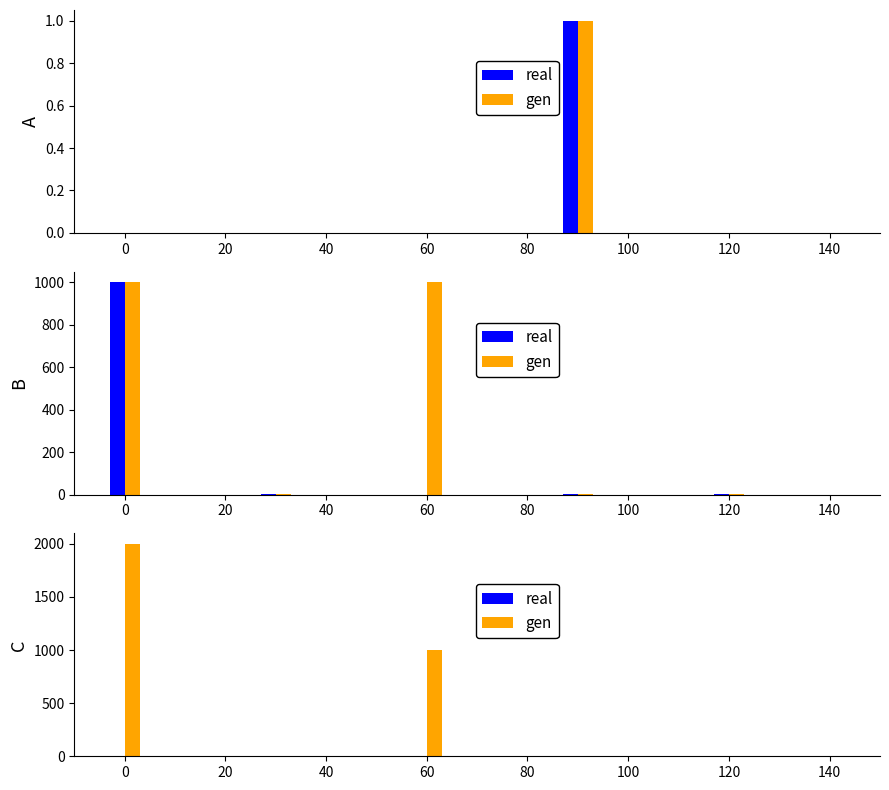

What is the value of the gen bar at the 1st from the left?

1998